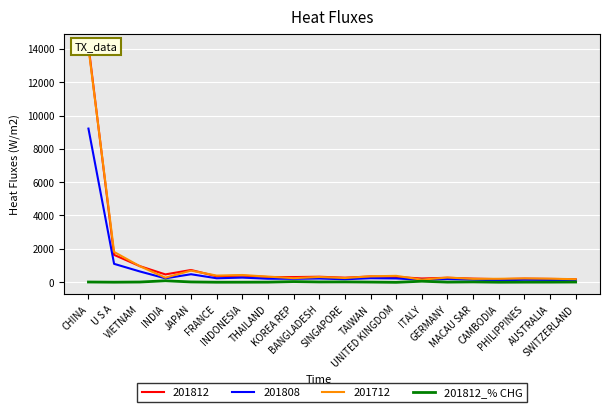

What is the difference between the values at CHINA and PHILIPPINES?

7.8